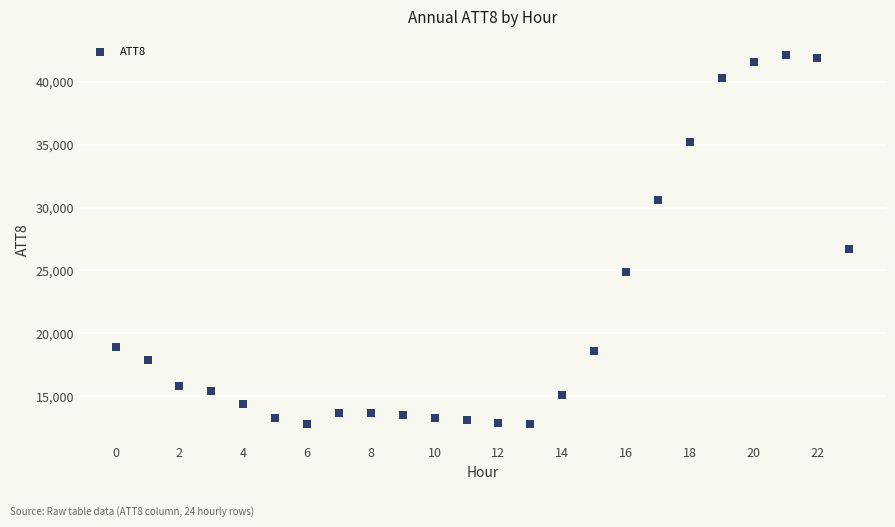

What Y value in the scatter plot is closest to 27450?

26700